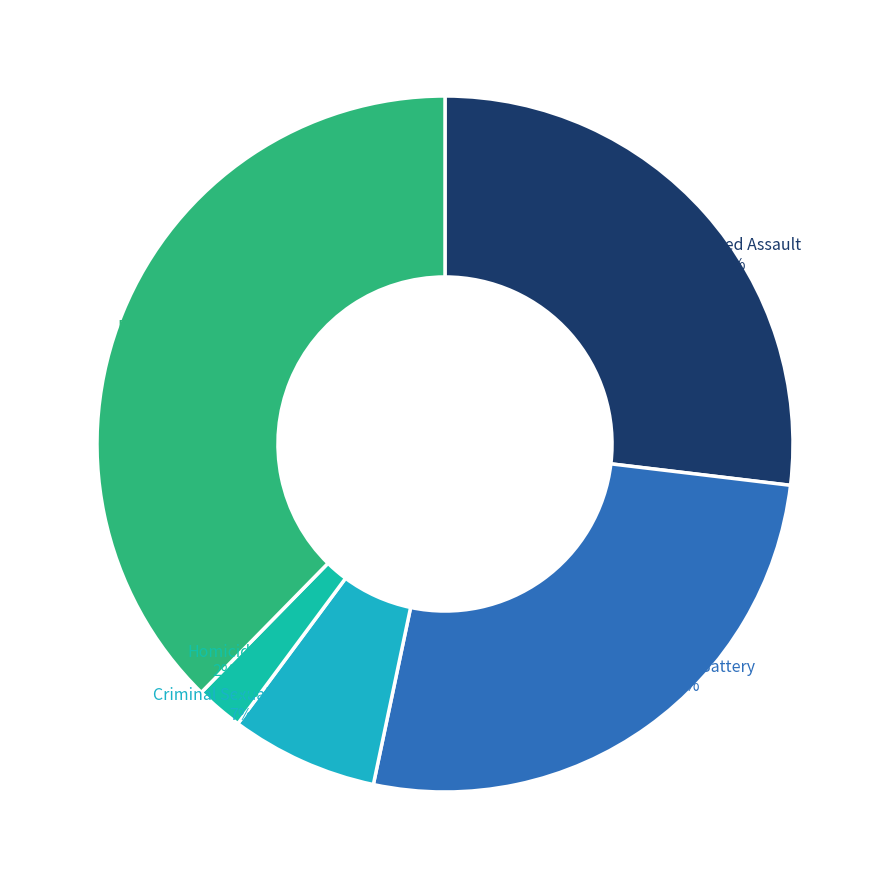

To the nearest percent, what is the average slice percentage?

20%